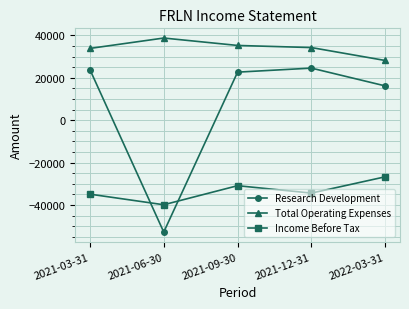

True or false: Total Operating Expenses has a value of 50551 at 2022-03-31.

False